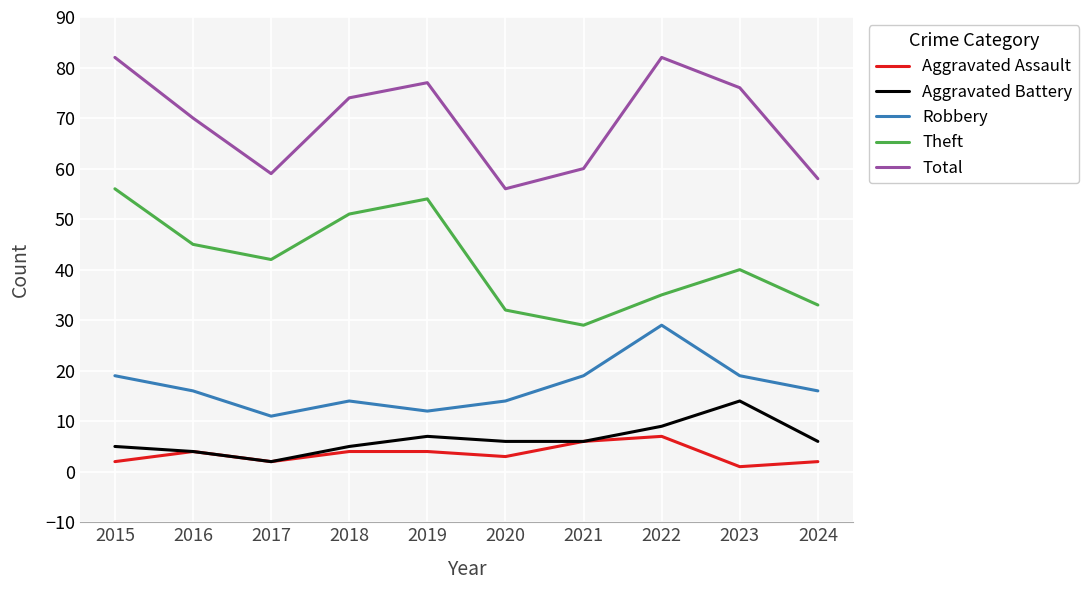

In Aggravated Assault, how many points are lower than both neighbors (excluding endpoints)?

3